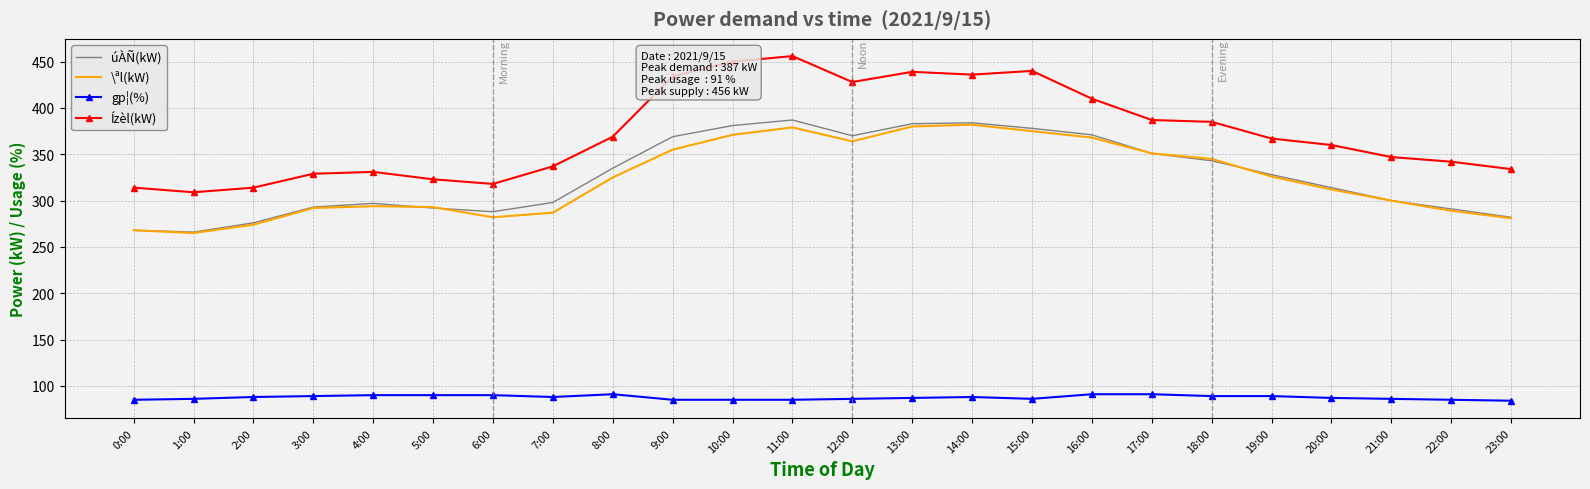

The value of gp¦(%) at 17:00 is 91. True or false?

True